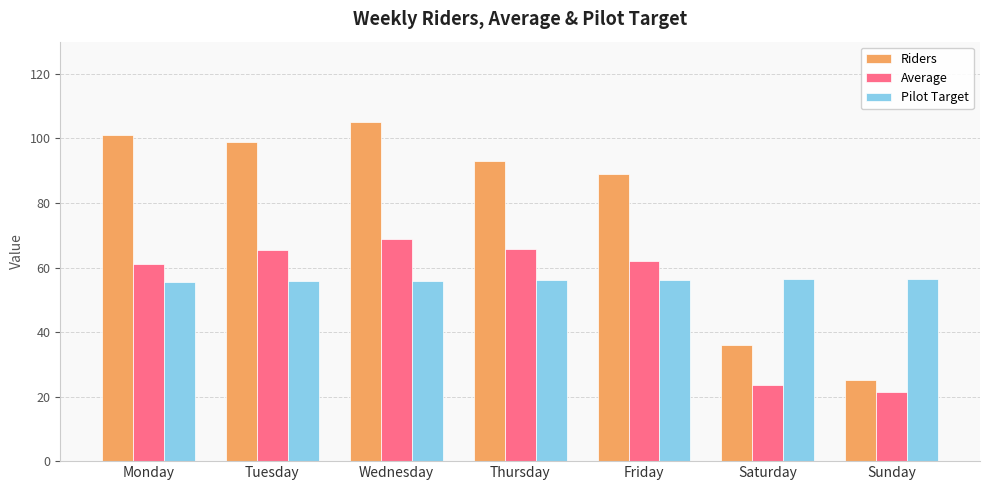

True or false: Pilot Target has a value of 56.2 at Friday.

True